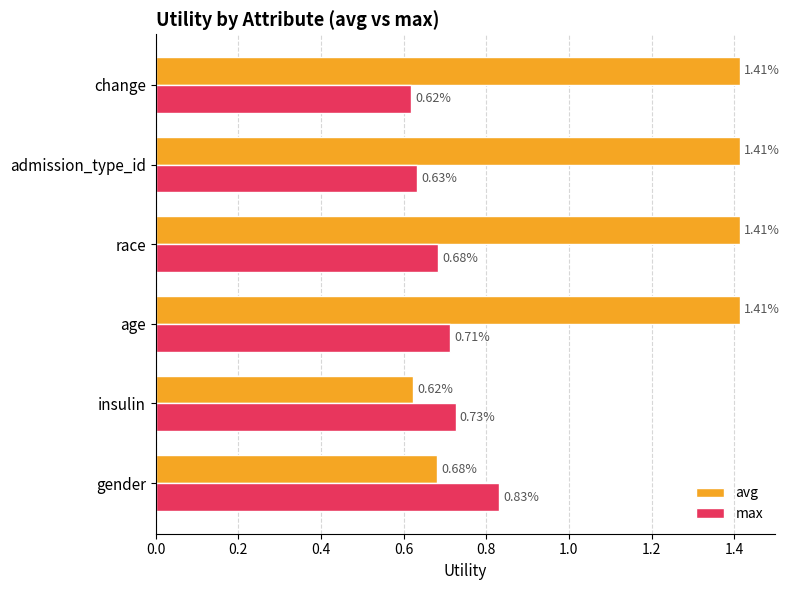

At which label is max closest to 0?

change